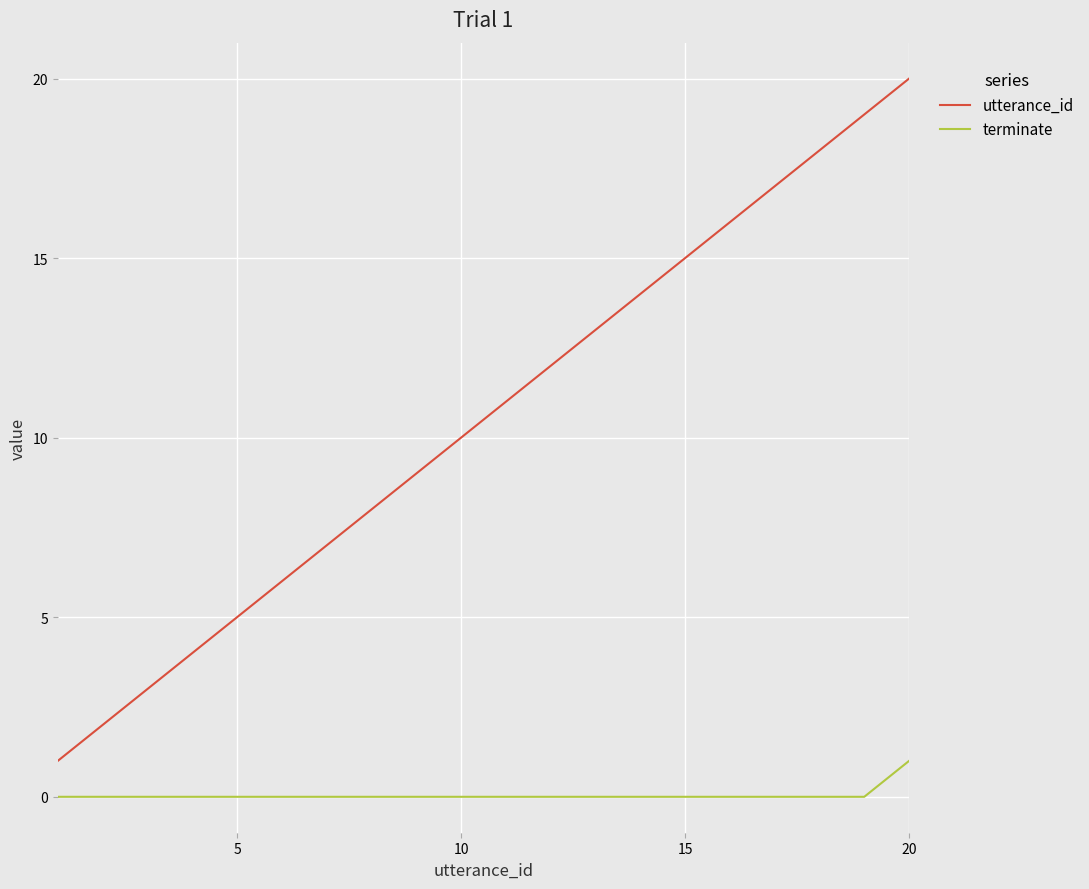

Which series has the largest total across all categories?

utterance_id